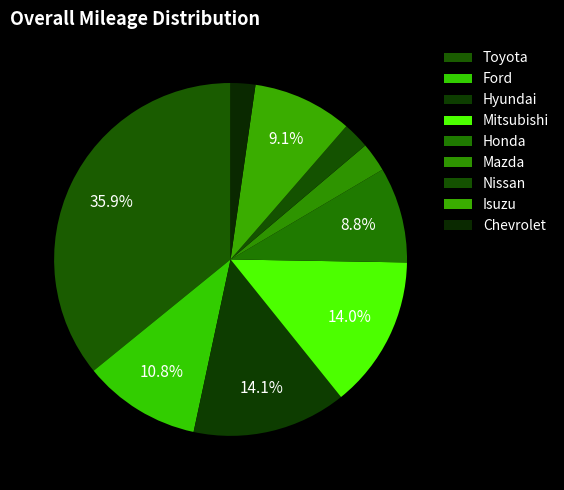

Combined, what portion of the pie is Nissan and Honda?

11.2%